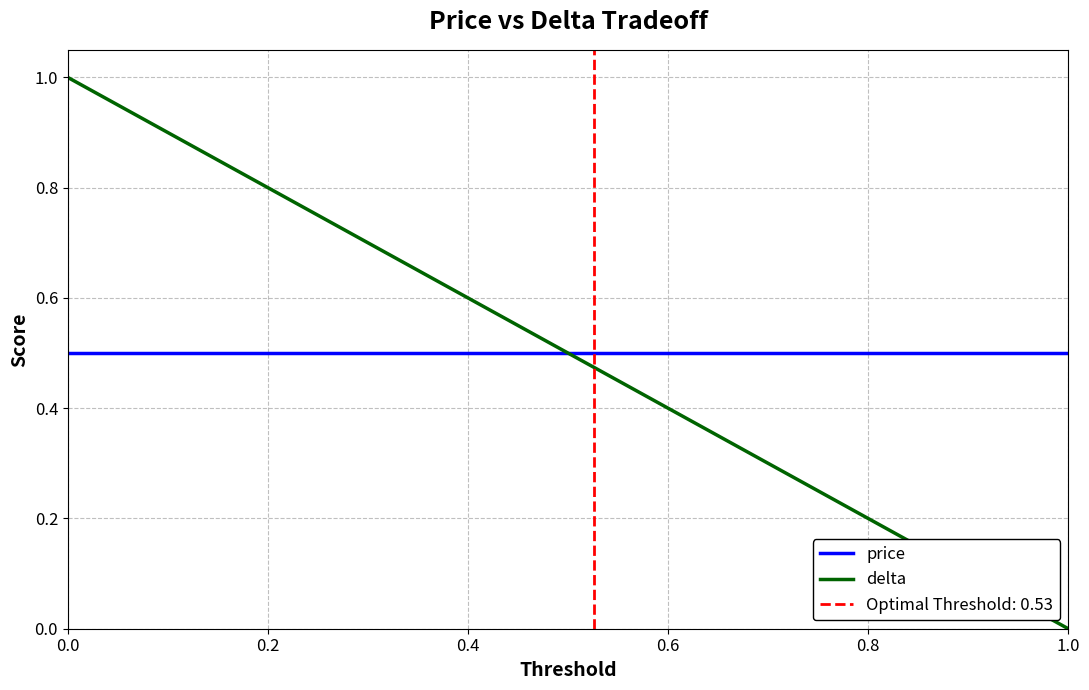

What is the sum of all price values?

10.0